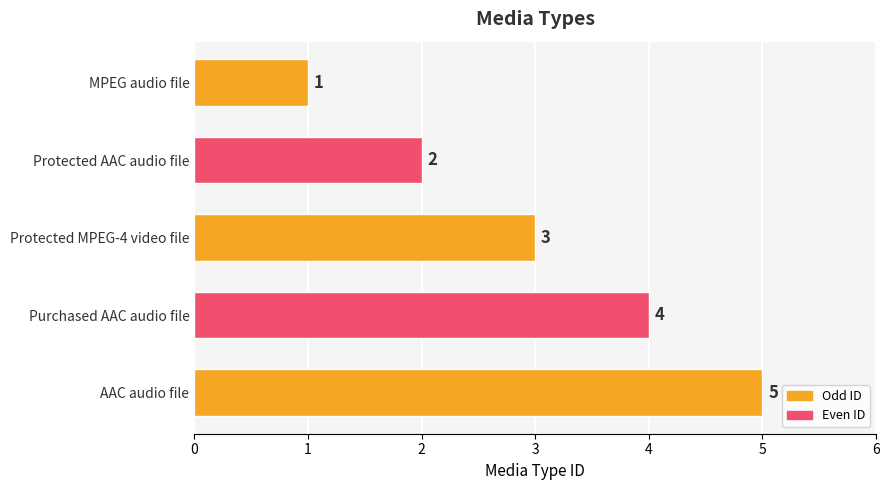

Where is the data nearest to the value 3?

Protected MPEG-4 video file